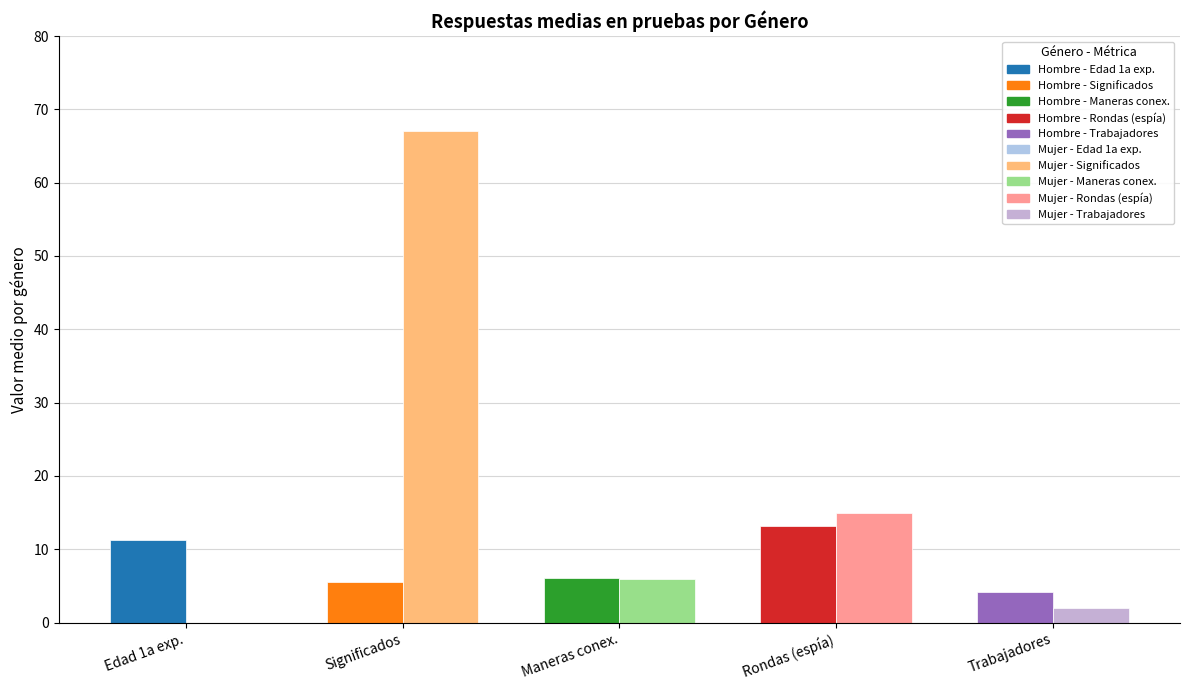

At which category is the sum across all series the highest?

Significados